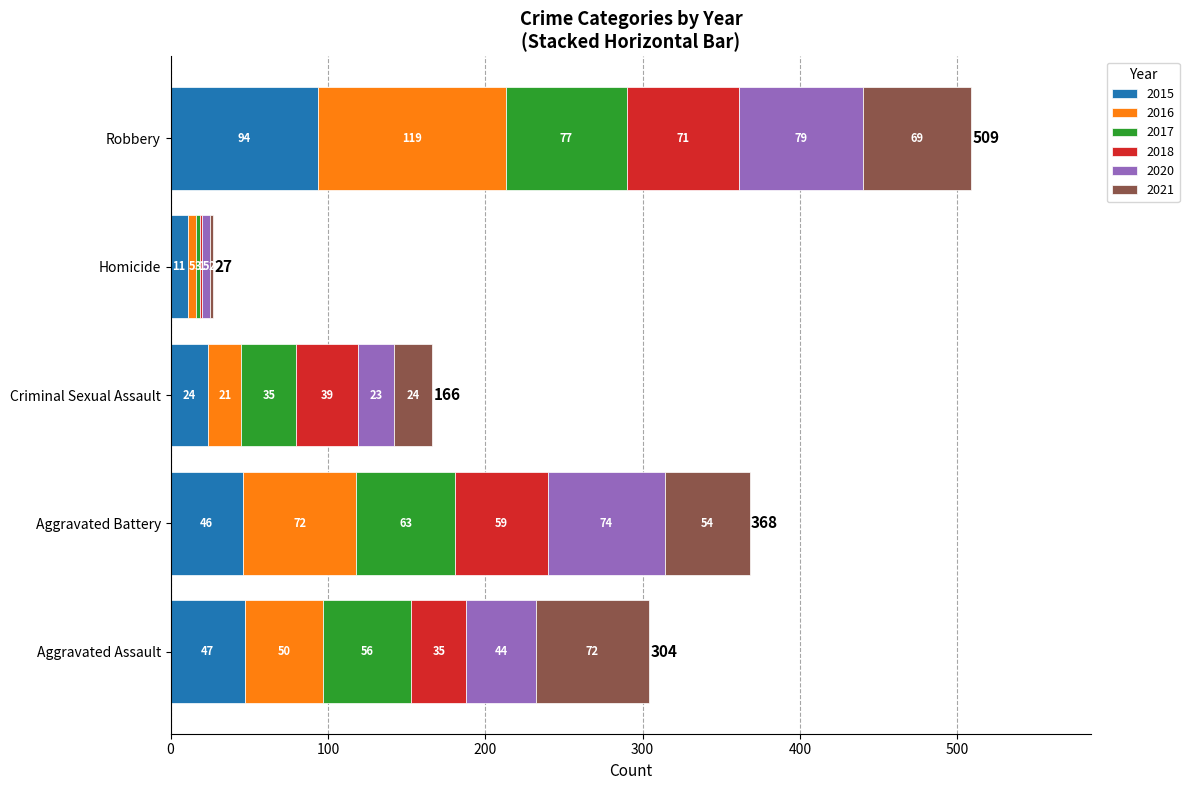

At which category is the sum across all series the highest?

Robbery